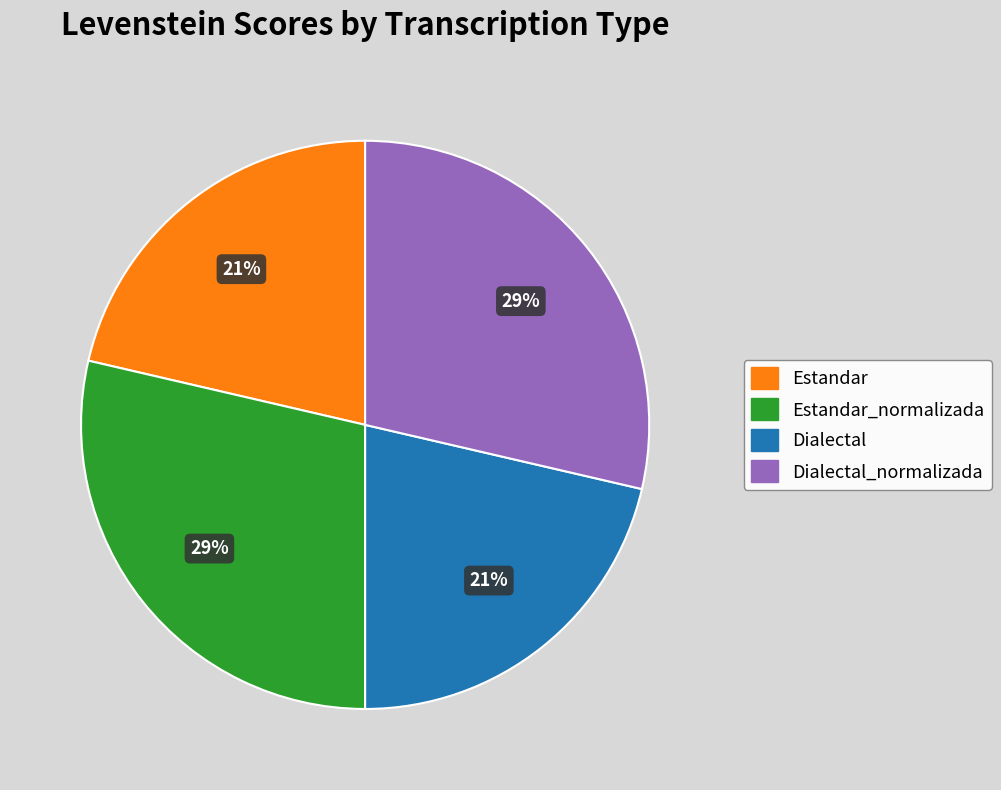

To the nearest percent, what is the average slice percentage?

25%